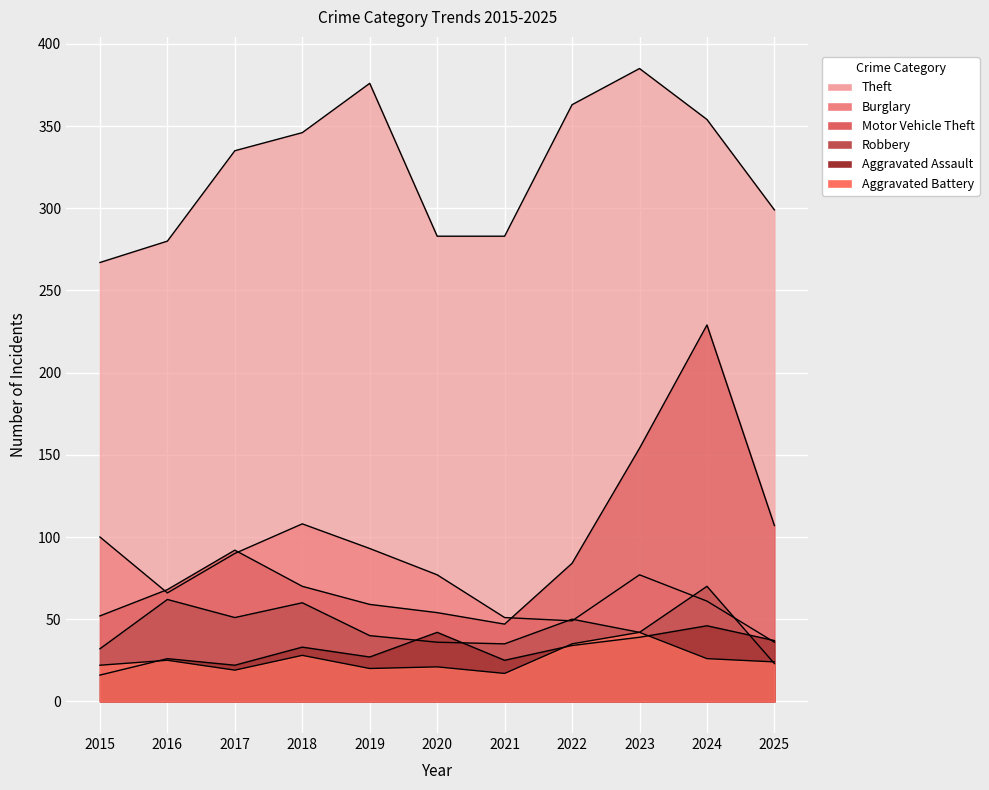

Rank the categories by Robbery value from highest to lowest.

2024, 2016, 2018, 2017, 2022, 2023, 2019, 2020, 2021, 2015, 2025